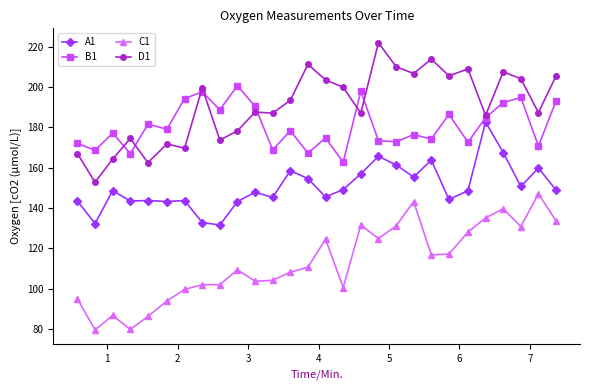

Rank the series by their maximum value, from lowest to highest.

C1, A1, B1, D1